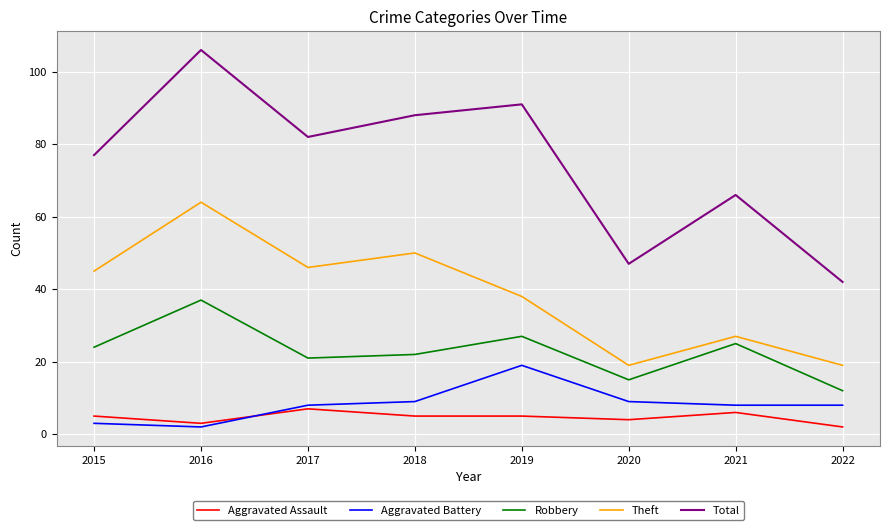

True or false: Aggravated Assault and Robbery cross at least once.

False